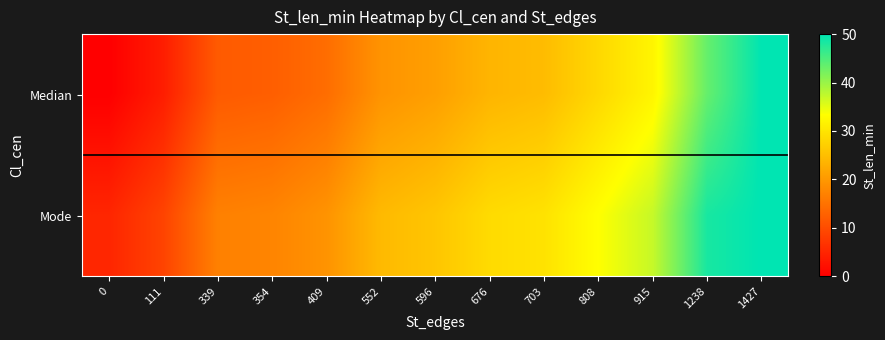

Reading right to left, list all the values displayed in this chart.

Median: 1427=50.0	1238=43.4	915=32.1	808=28.3	703=24.6	676=23.7	596=20.9	552=19.3	409=14.3	354=12.4	339=11.9	111=3.9	0=0.0
Mode: 1427=50.0	1238=48.4	915=37.1	808=33.3	703=29.6	676=28.7	596=25.9	552=24.3	409=19.3	354=17.4	339=16.9	111=8.9	0=5.0